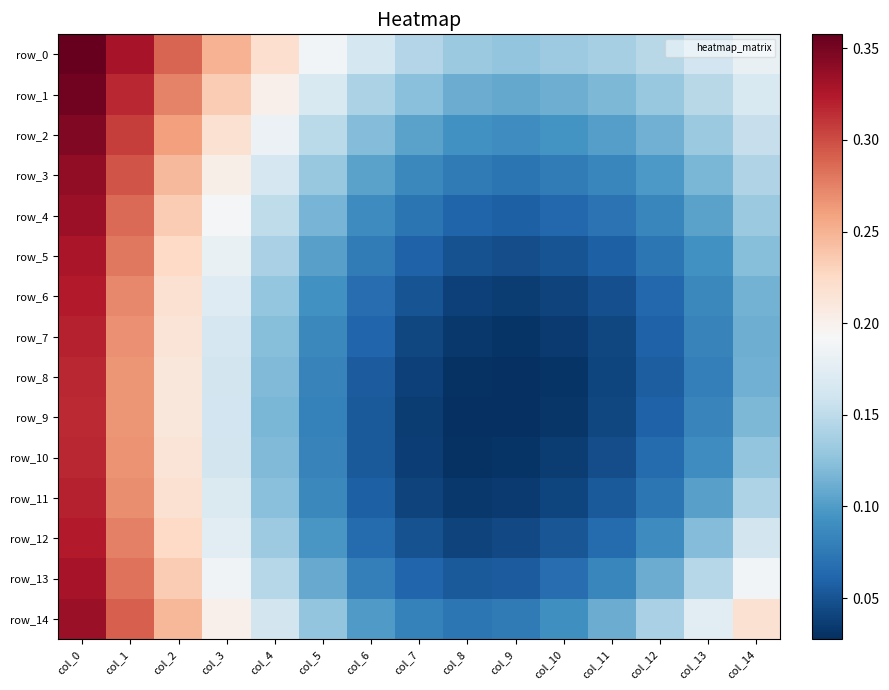

Which series has the largest range (max minus min)?

row_8